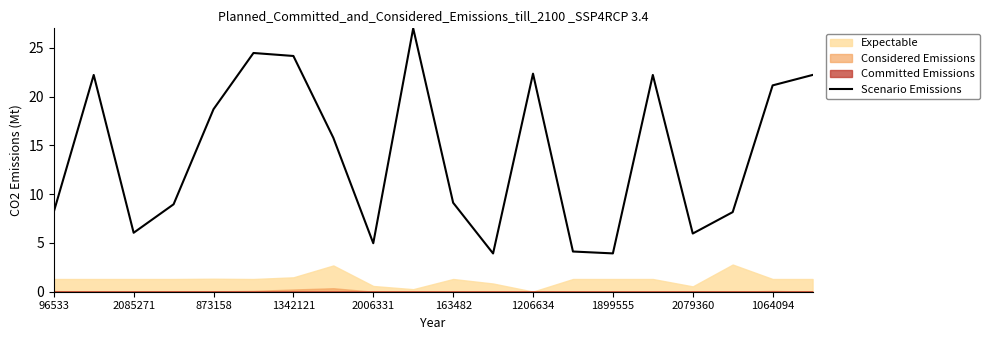

Reading left to right, what are all the values shown in this chart?

8.2	22.2	6.0	9.0	18.7	24.5	24.2	15.8	5.0	27.0	9.1	3.9	22.4	4.1	3.9	22.2	6.0	8.2	21.2	22.2